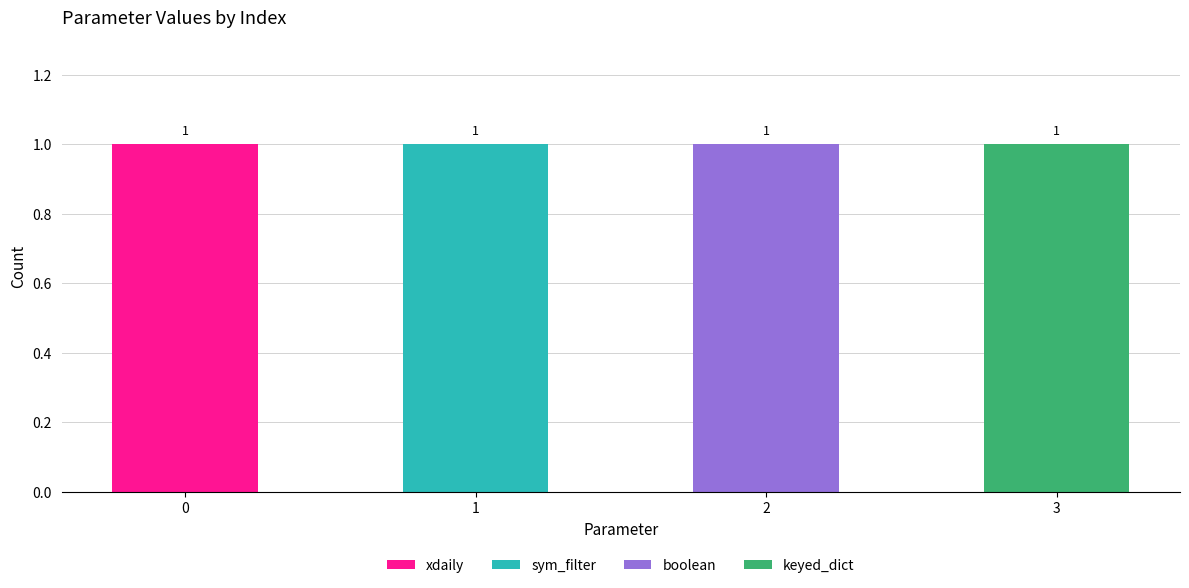

The value of xdaily at 3 is 1. True or false?

False